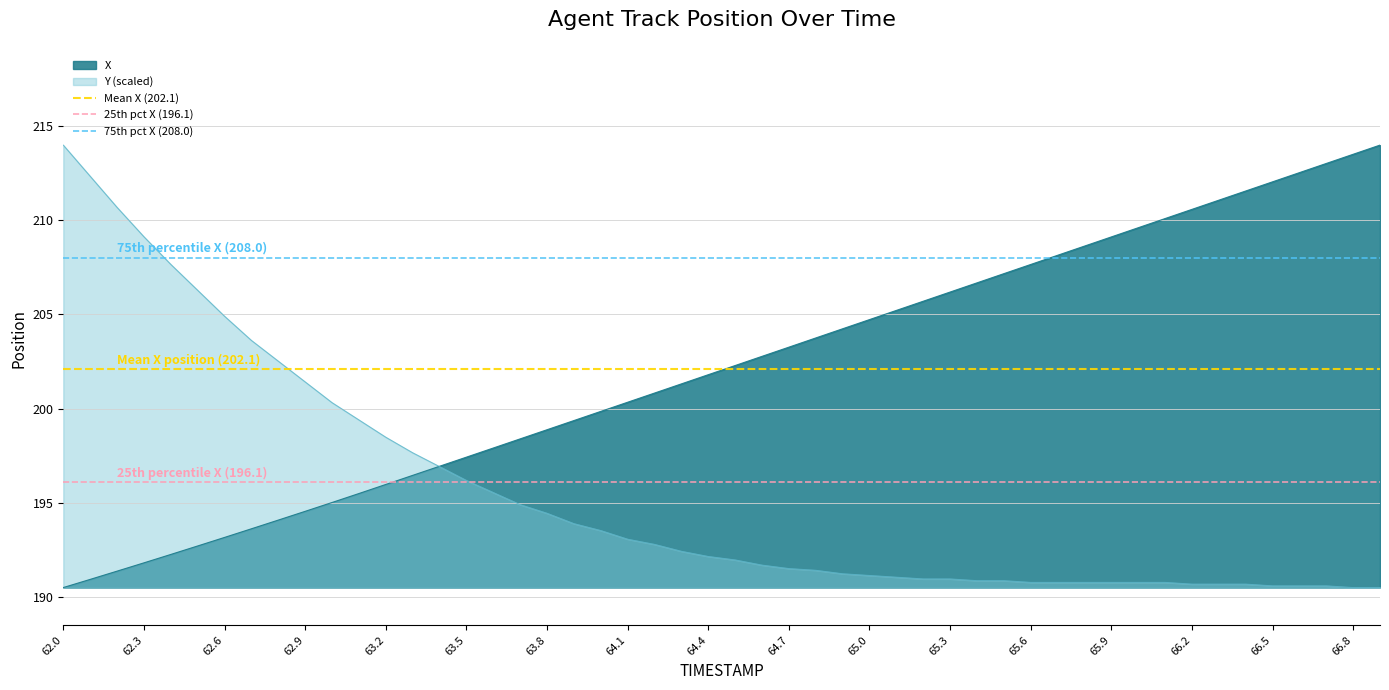

Is it true that Y (scaled) equals 204.9 at 62.6?

True